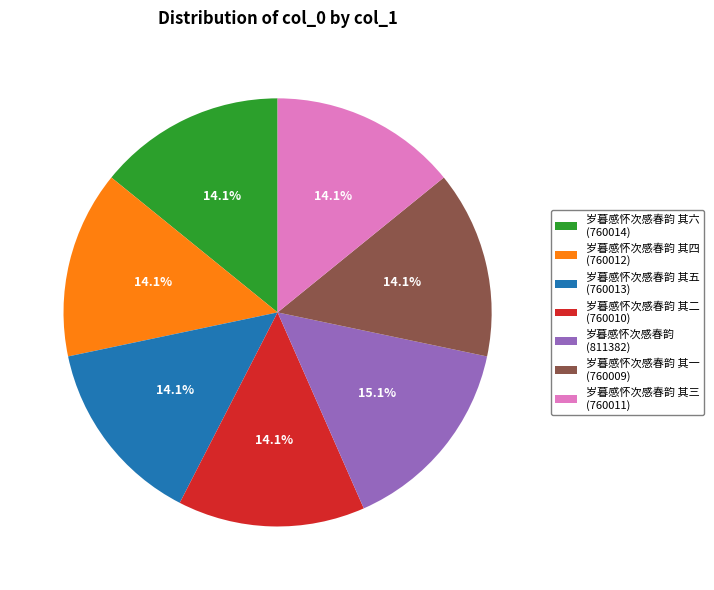

Combined, what portion of the pie is 岁暮感怀次感春韵 其五 (760013) and 岁暮感怀次感春韵 (811382)?

29.3%